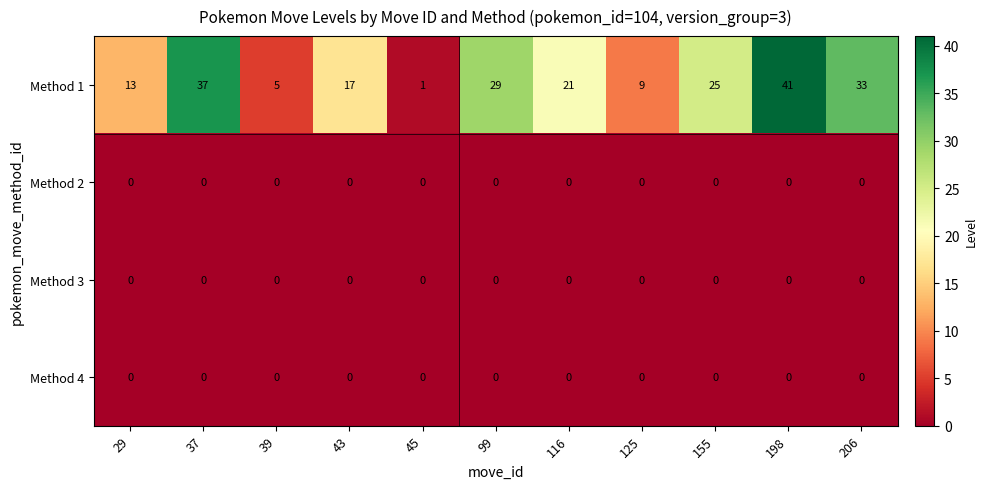

The value of Method 2 at 116 is 0. True or false?

True